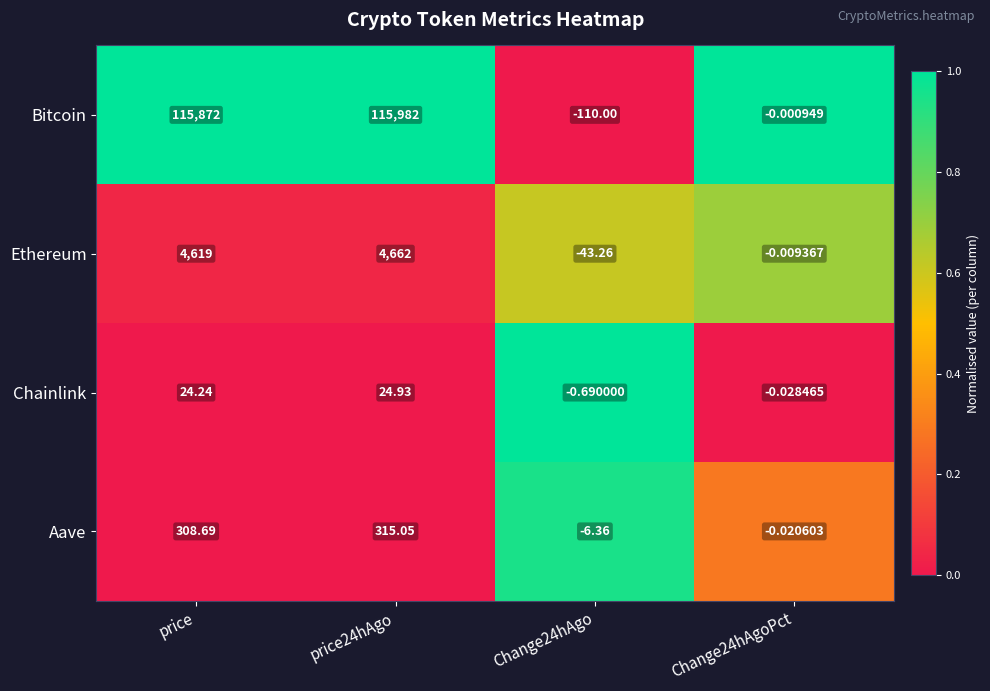

Which series changed the most between Change24hAgo and Change24hAgoPct?

Bitcoin